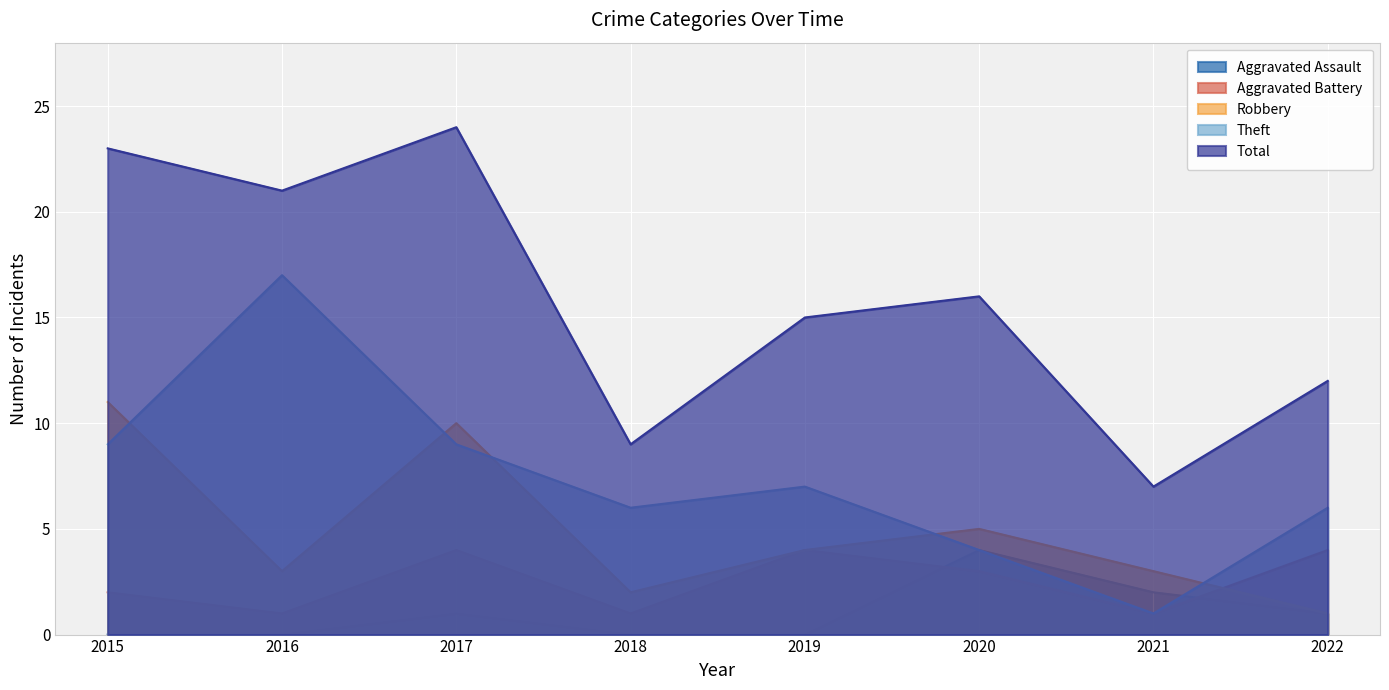

Reading left to right, what are all the values shown in this chart?

Aggravated Assault: 0	0	1	0	0	4	2	1
Aggravated Battery: 2	1	4	1	4	3	1	4
Robbery: 11	3	10	2	4	5	3	1
Theft: 9	17	9	6	7	4	1	6
Total: 23	21	24	9	15	16	7	12